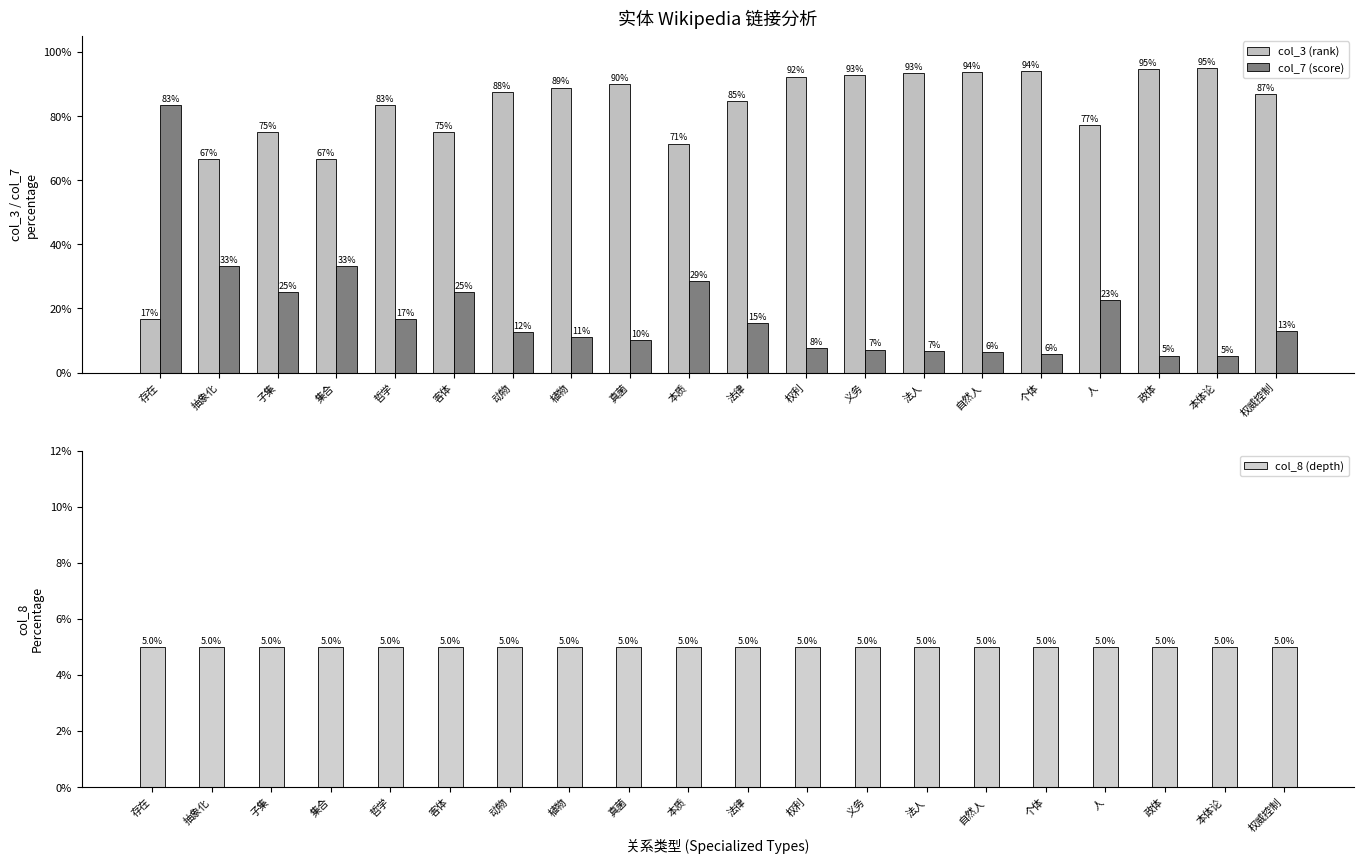

At which label does col_3 (rank) first exceed 87?

动物